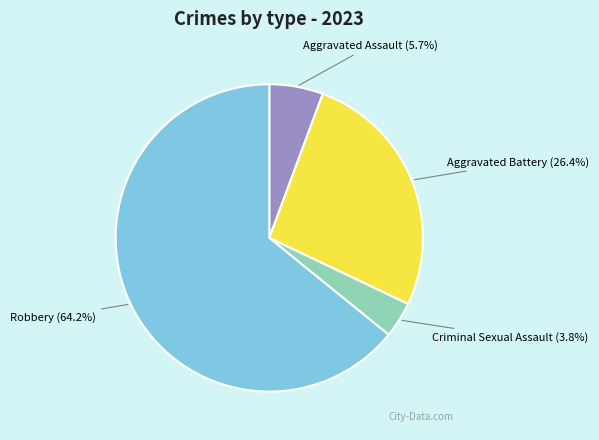

What percentage is the Criminal Sexual Assault slice, to the nearest percent?

4%